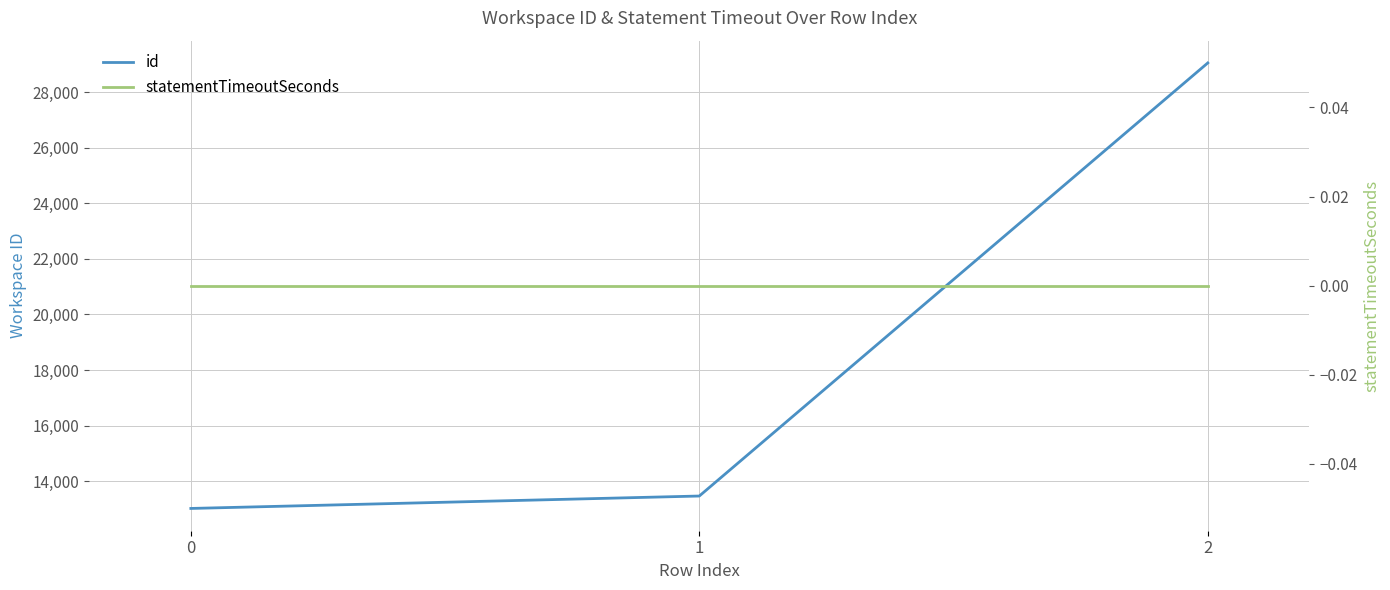

List the series in order of their peak value, highest first.

id, statementTimeoutSeconds